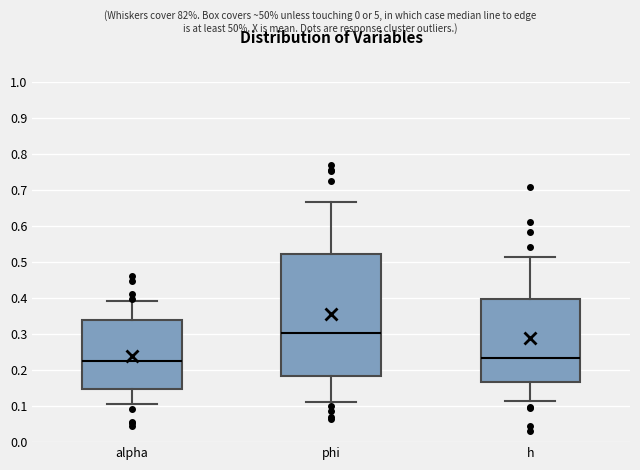

Where does the upper whisker of the box for alpha end on the y-axis? The values are not printed on the chart, so give them approximately, as read against the axis.

0.39